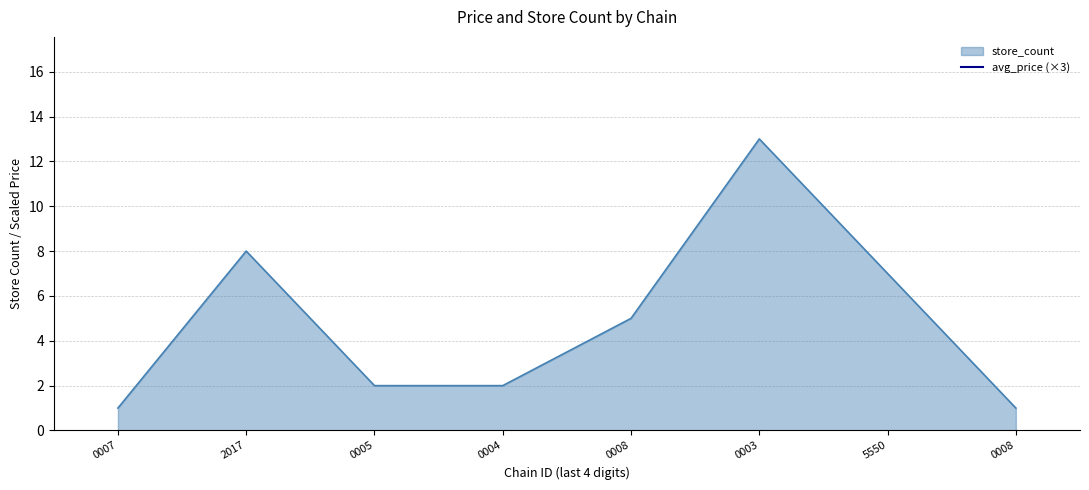

How many interior local valleys (lower than both neighbors) does the data have?

2